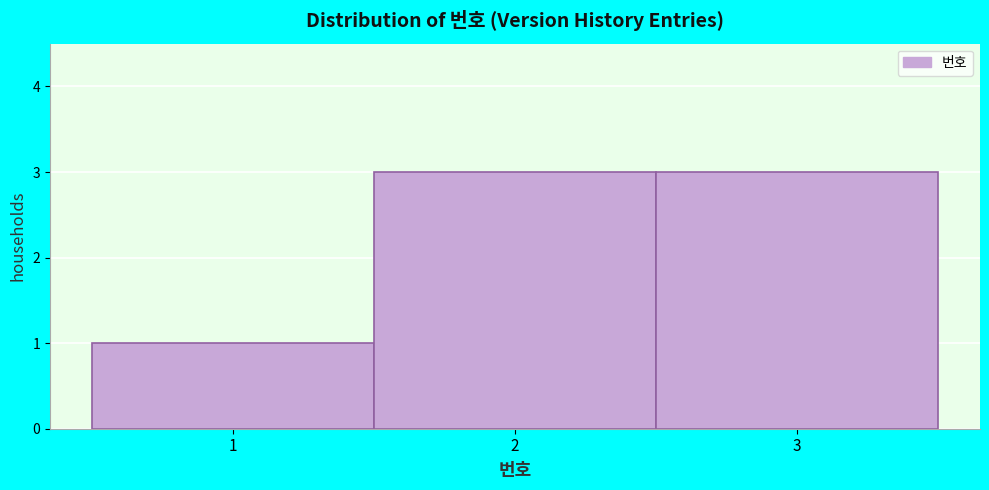

What is the height of the bar covering 1.5 to 2.5 on the x-axis? The values are not printed on the chart, so give them approximately, as read against the axis.

3